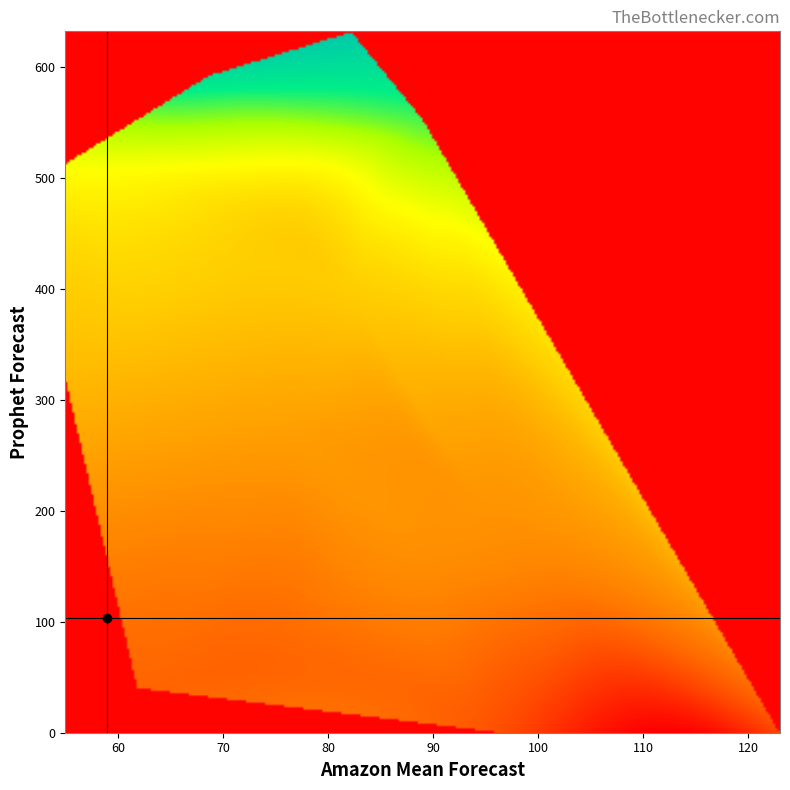

How many data points does each series have?

3